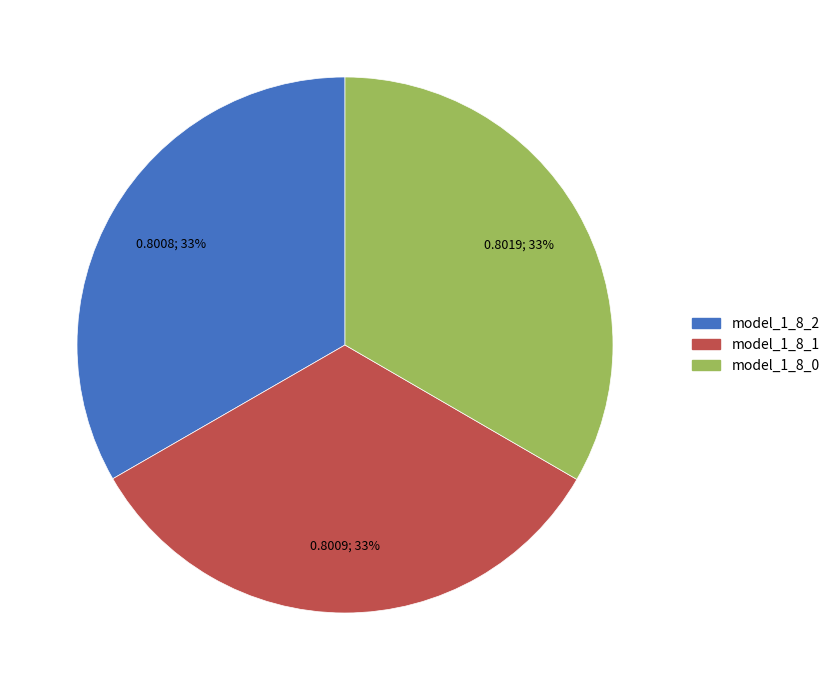

Does model_1_8_0 represent more than half of the total?

No